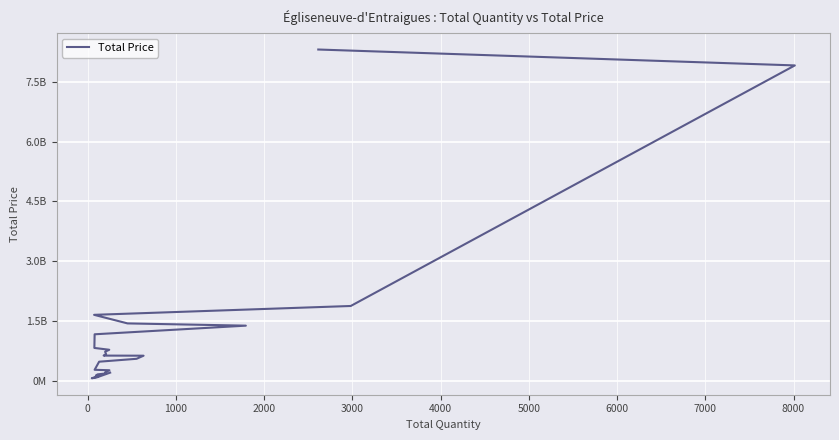

Count the number of values greater than 624135600.

13